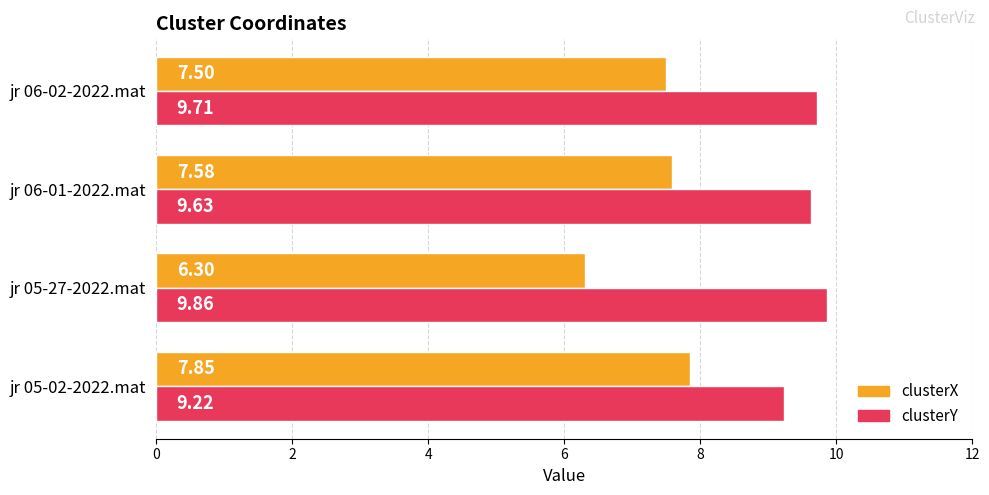

What are all the series names shown in the legend?

clusterX, clusterY